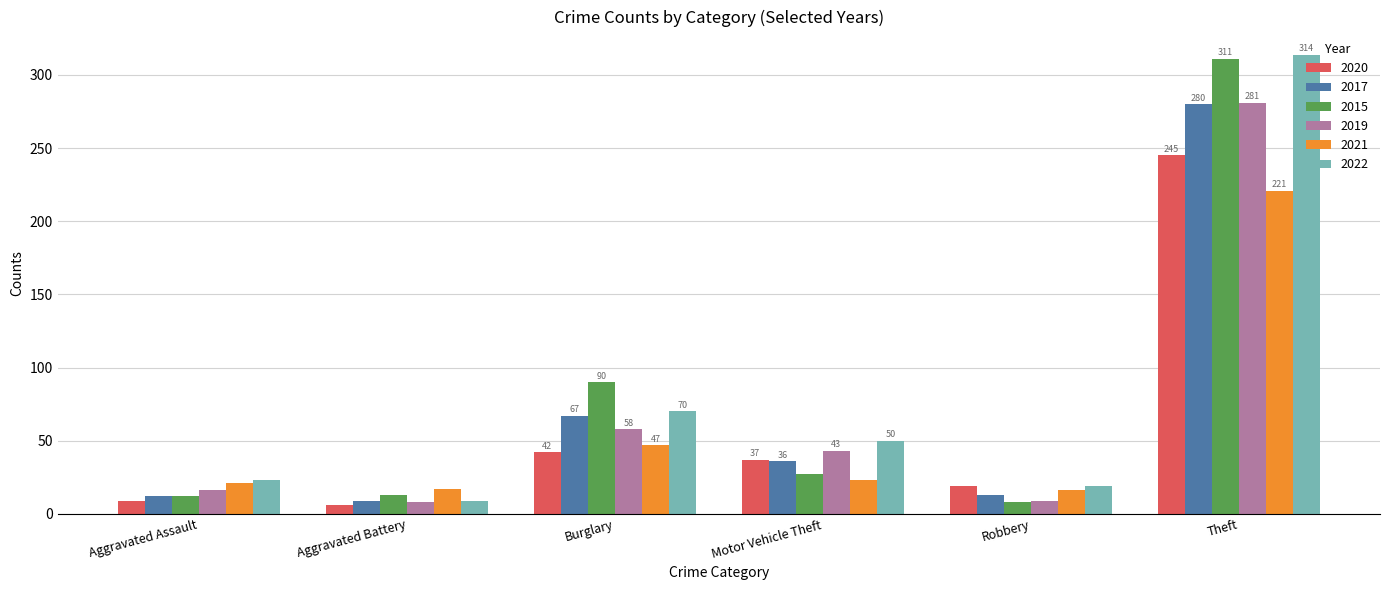

At which label is 2022 closest to 161?

Burglary